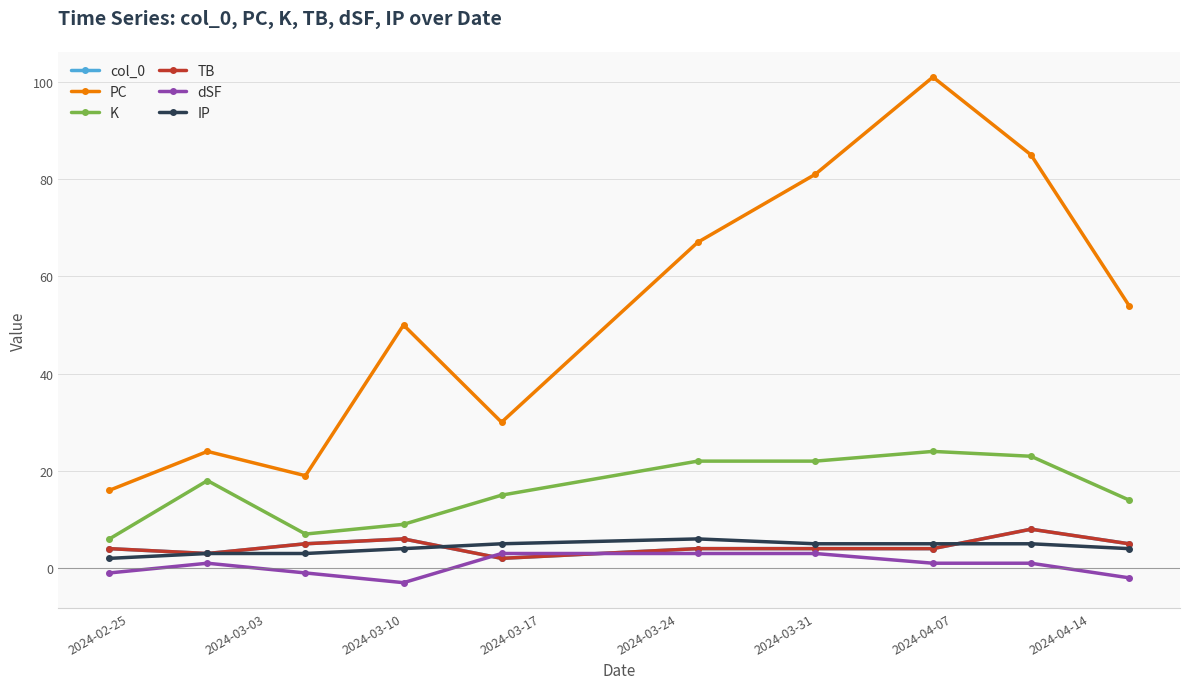

Is this an area chart (filled region under the line)?

No